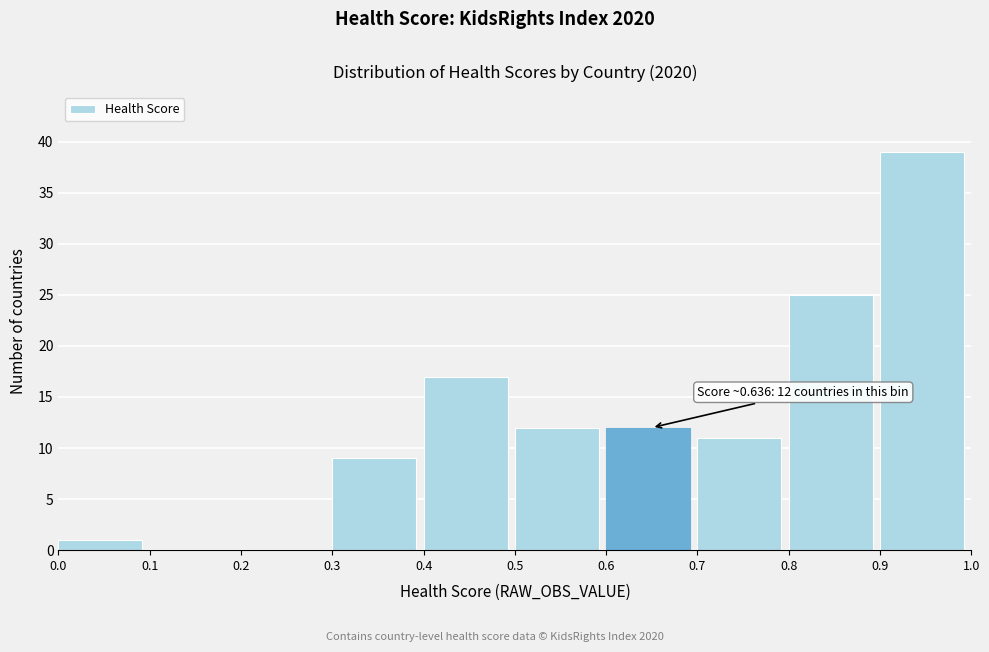

Which range on the x-axis has the tallest bar?

0.9 to 1.0